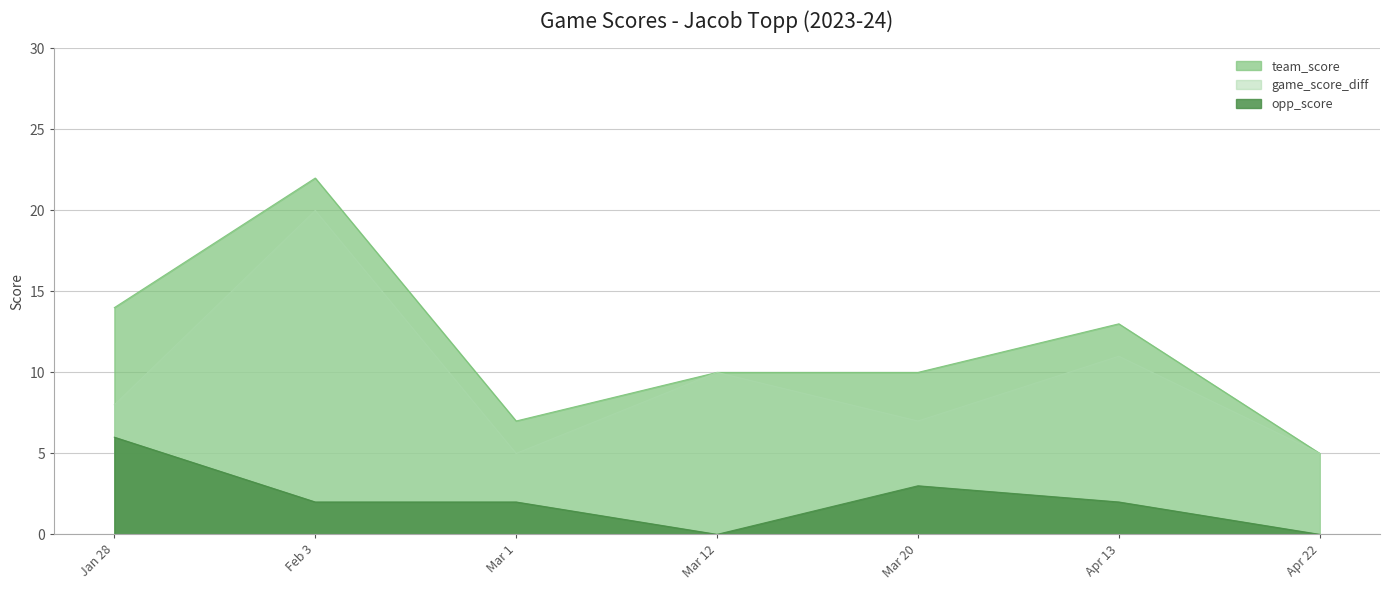

How many categories are shown in the chart?

7